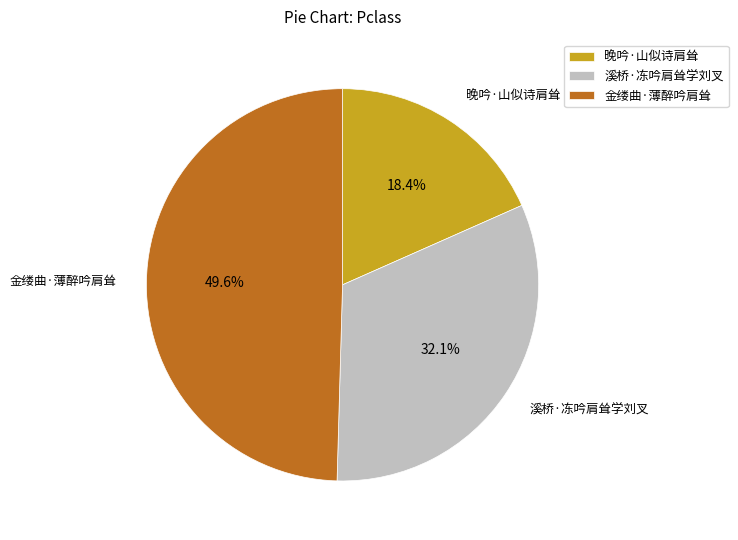

What portion of the pie excludes 晚吟·山似诗肩耸?

81.6%